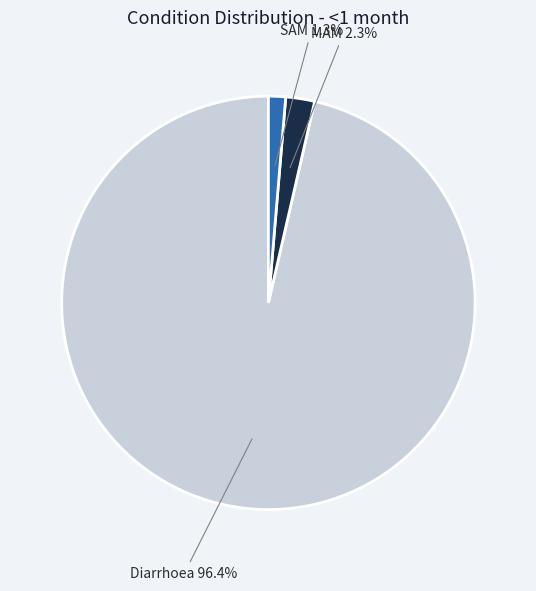

Is there any slice that represents more than half of the pie?

Yes